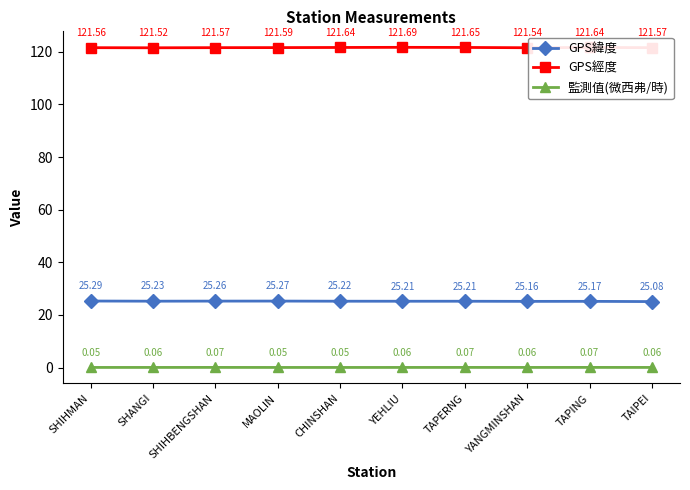

Is it true that GPS緯度 equals 16.3 at SHANGI?

False